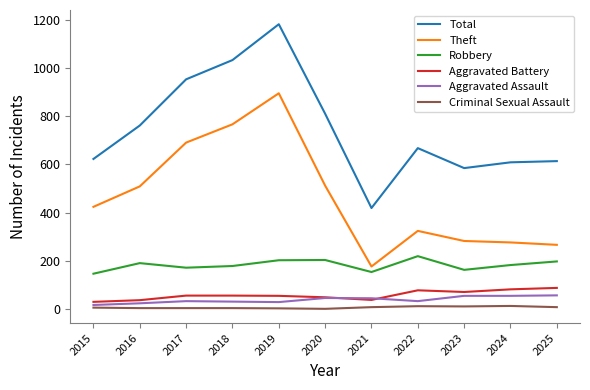

What is the sum of the Robbery values at 2024 and 2023?

344